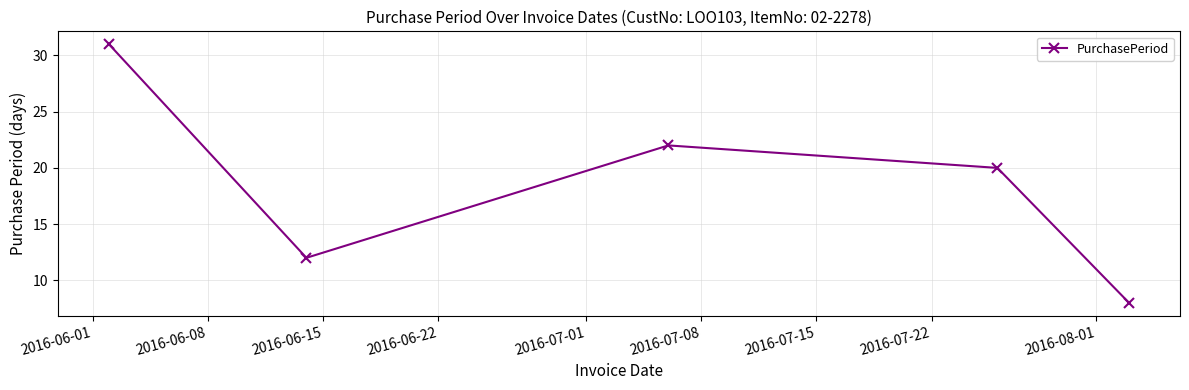

What is the value of the 1st point from the left?

31